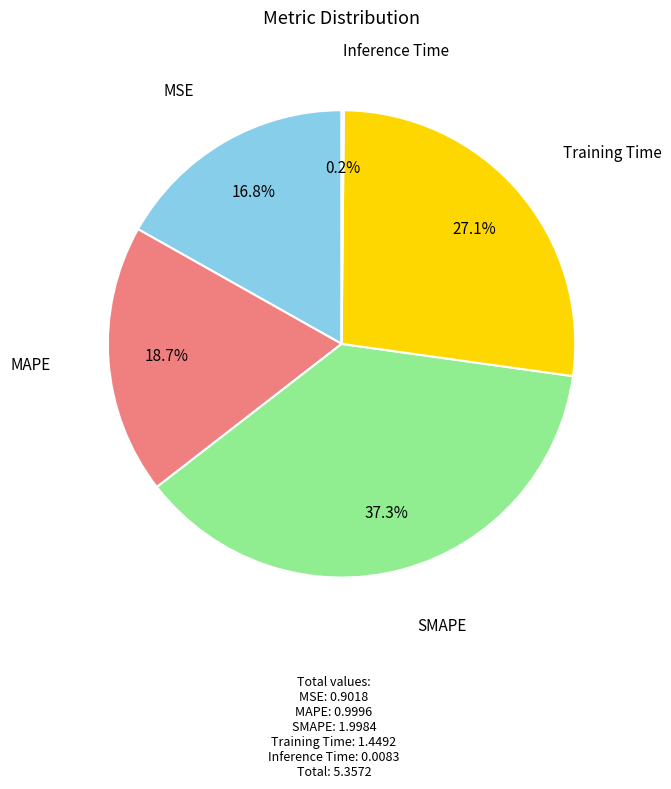

Is there a majority slice in this chart?

No